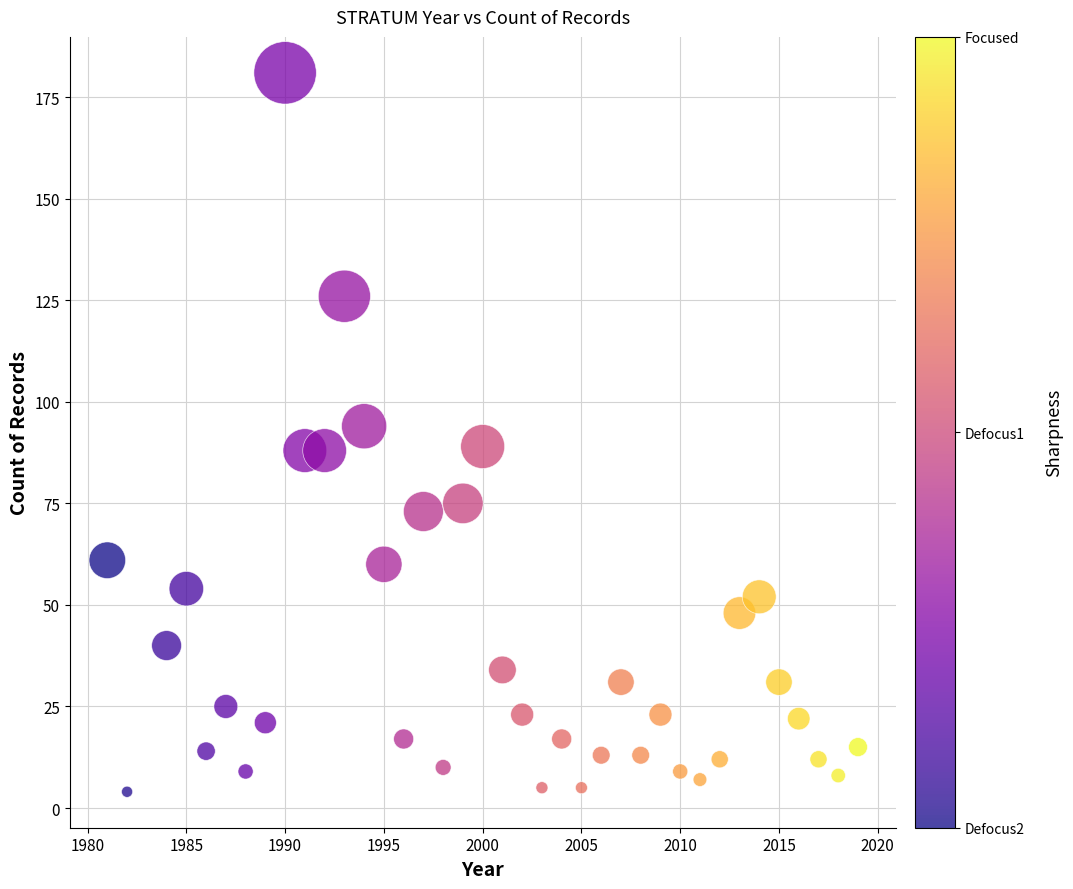

What is the range of X values (max minus min)?

38